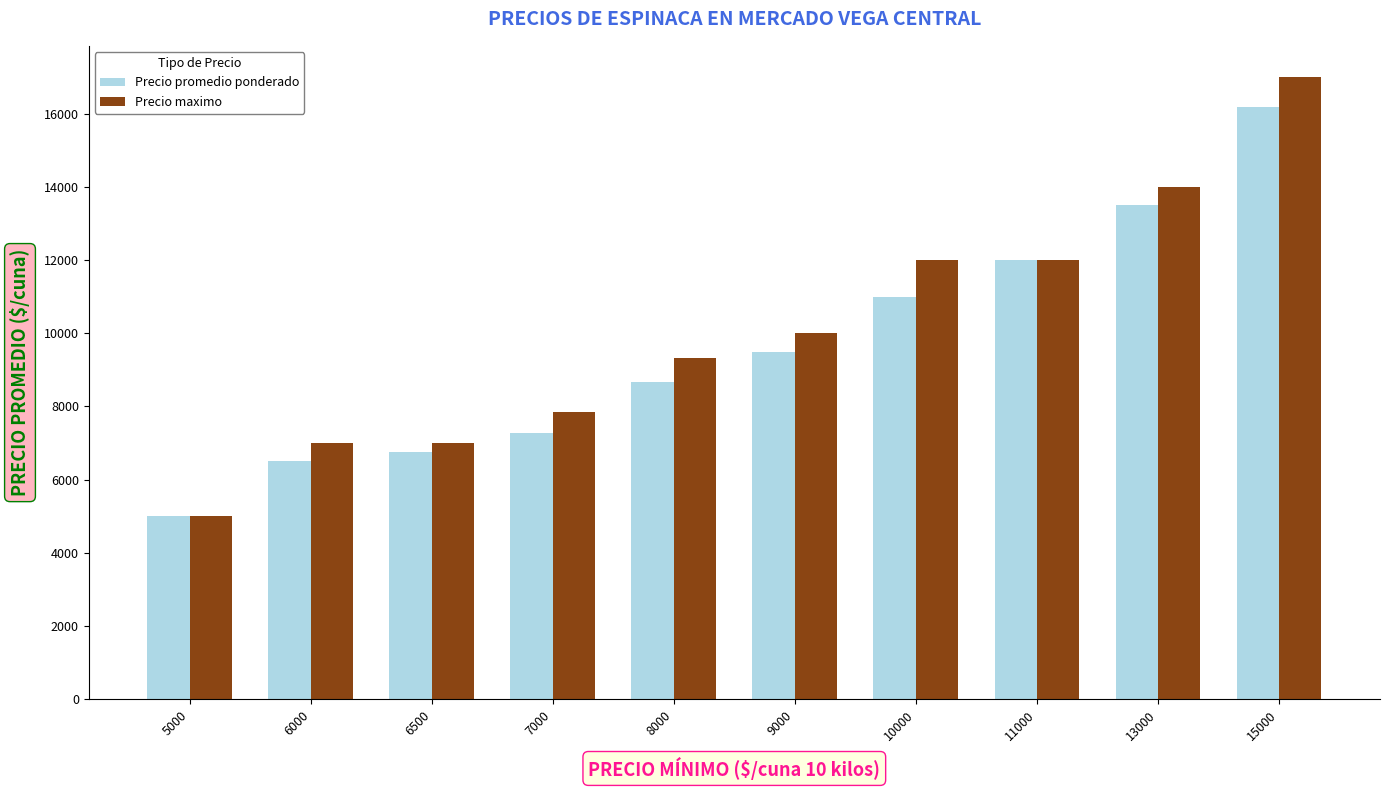

List the series in order of their peak value, lowest first.

Precio promedio ponderado, Precio maximo